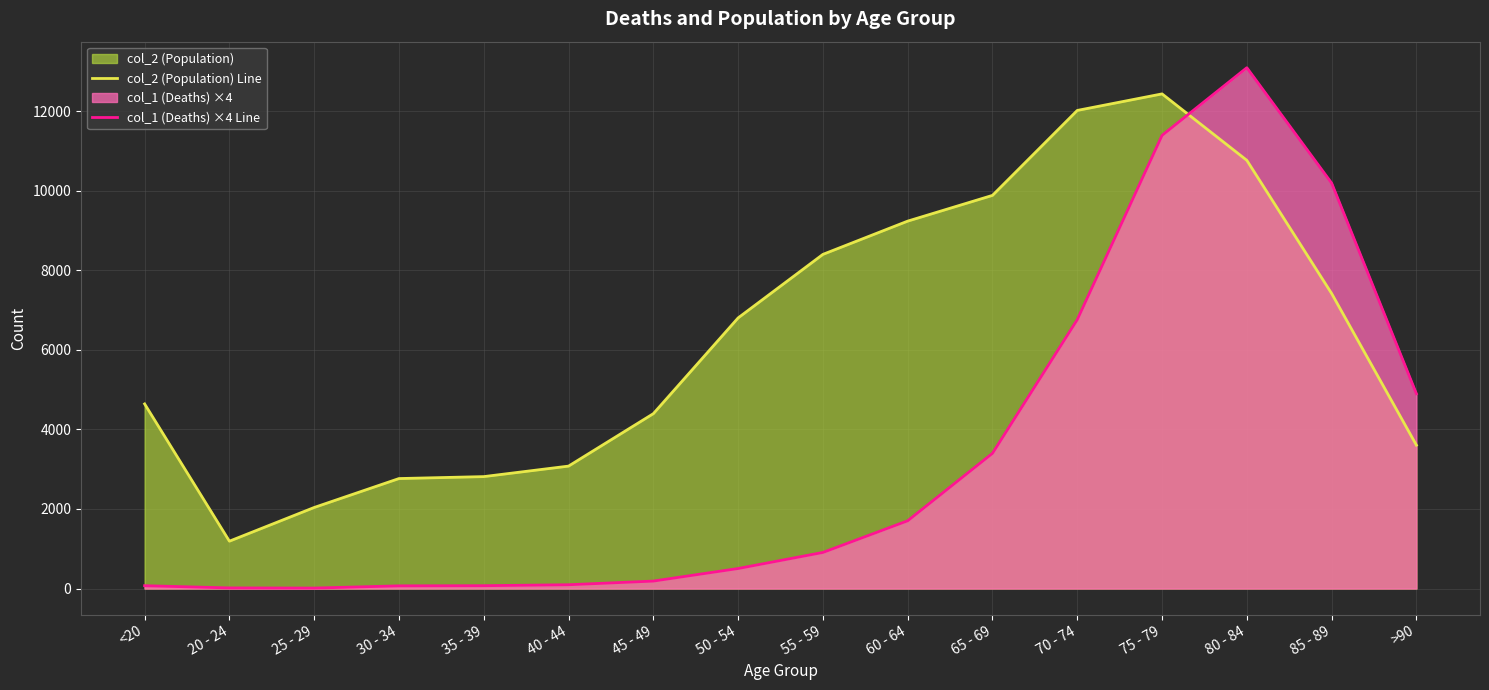

True or false: col_2 (Population) Line has more than 2 interior local peaks.

False